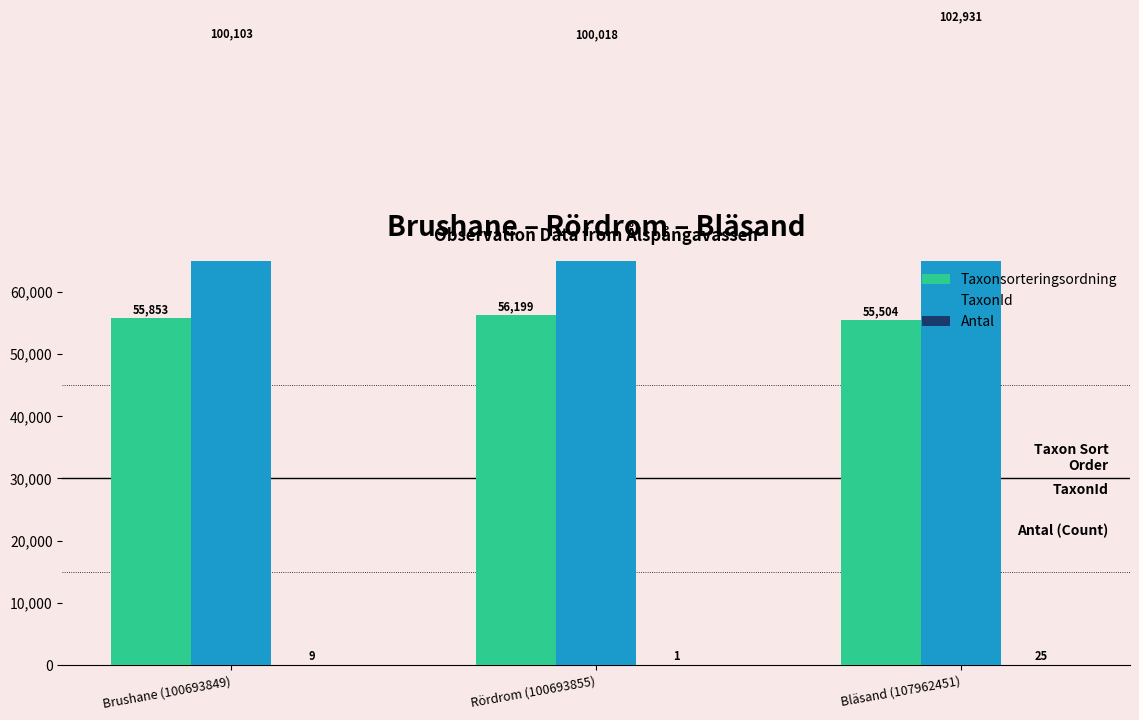

What is the difference between the Taxonsorteringsordning values at Brushane (100693849) and Bläsand (107962451)?

349